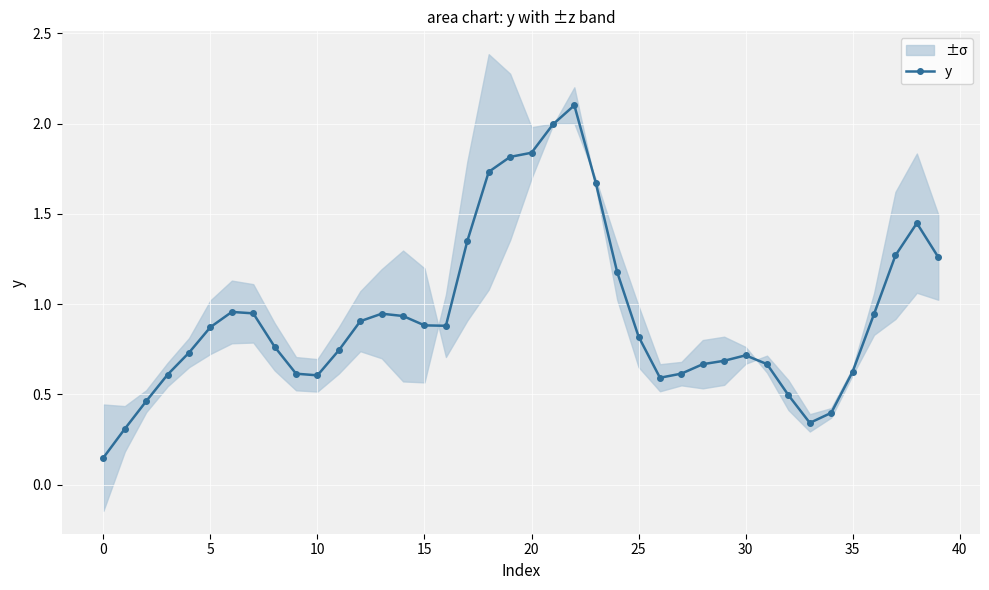

Does the chart display data point markers on the line(s)?

Yes